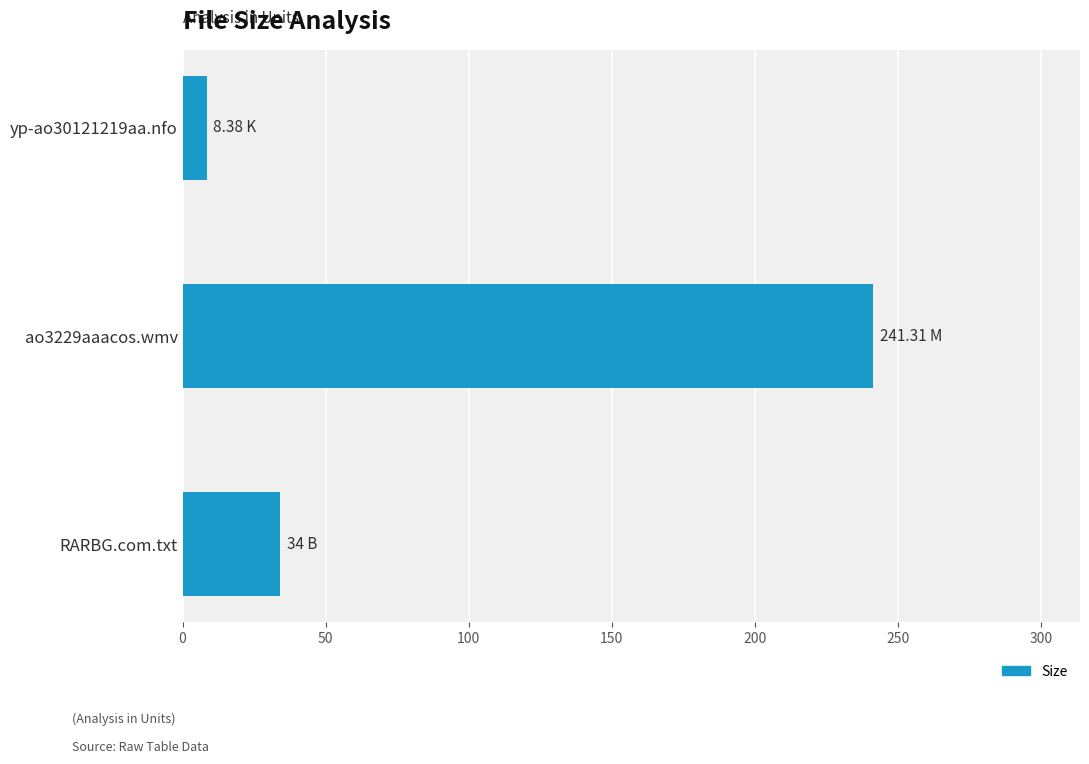

What is the difference between the maximum and minimum values?

232.9